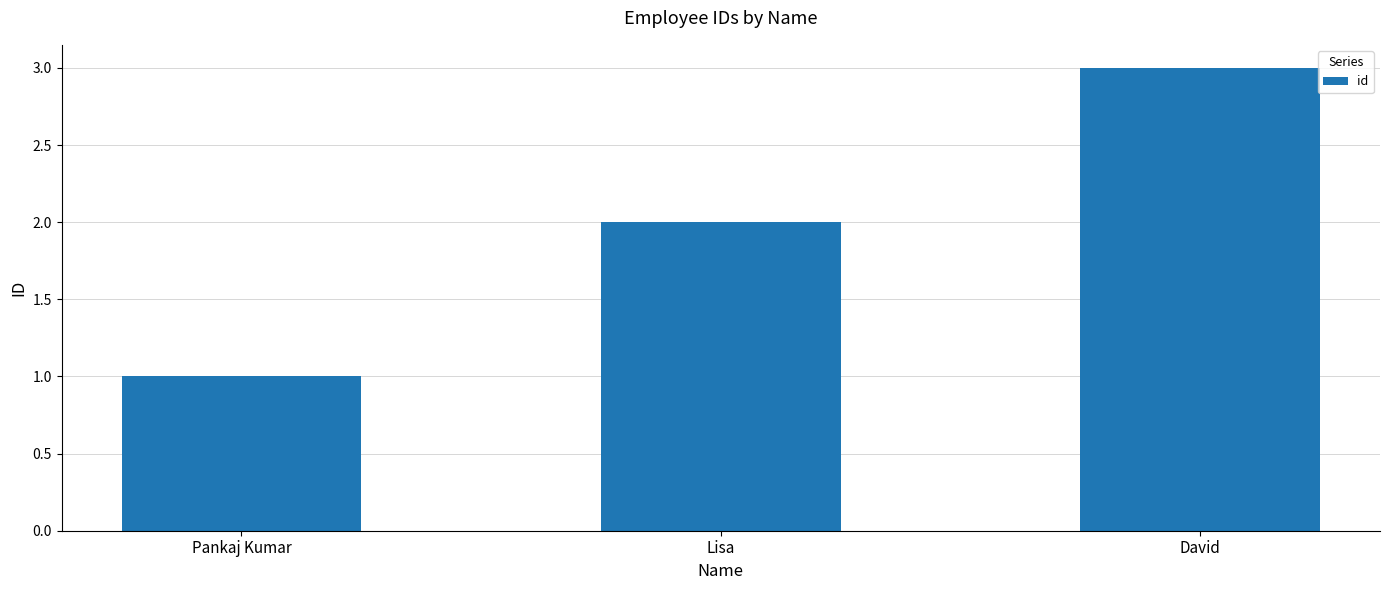

What is the label of the 1st bar from the left?

Pankaj Kumar